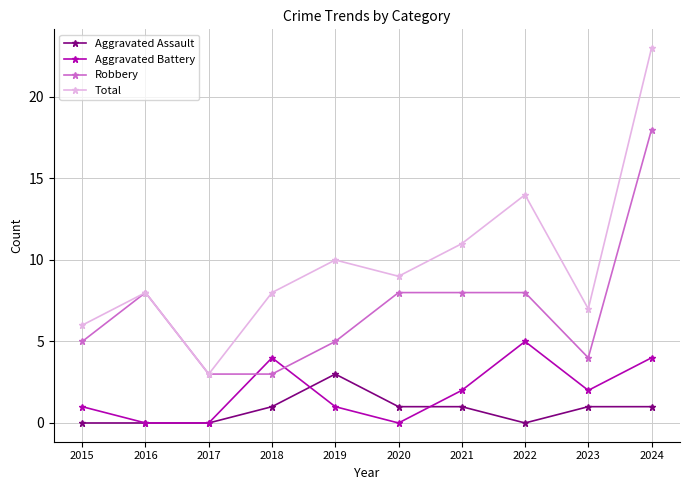

What is the spread (max minus min) of values at 2022?

14